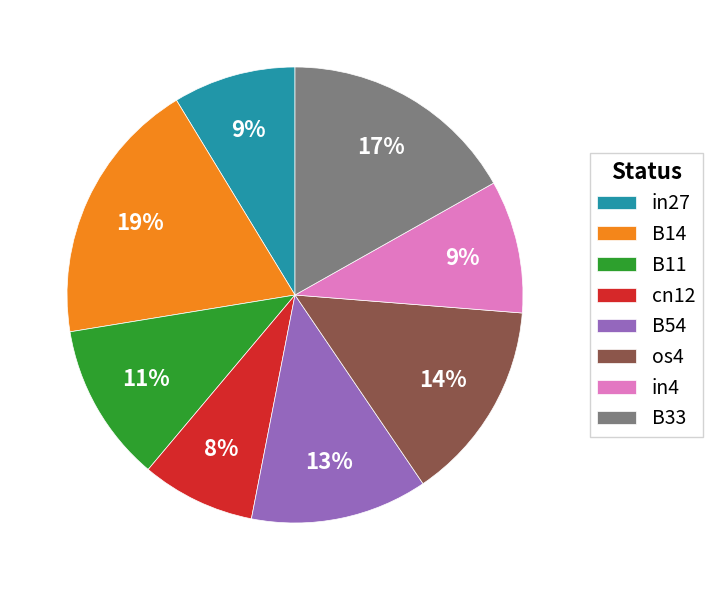

Which slice is the smallest?

cn12